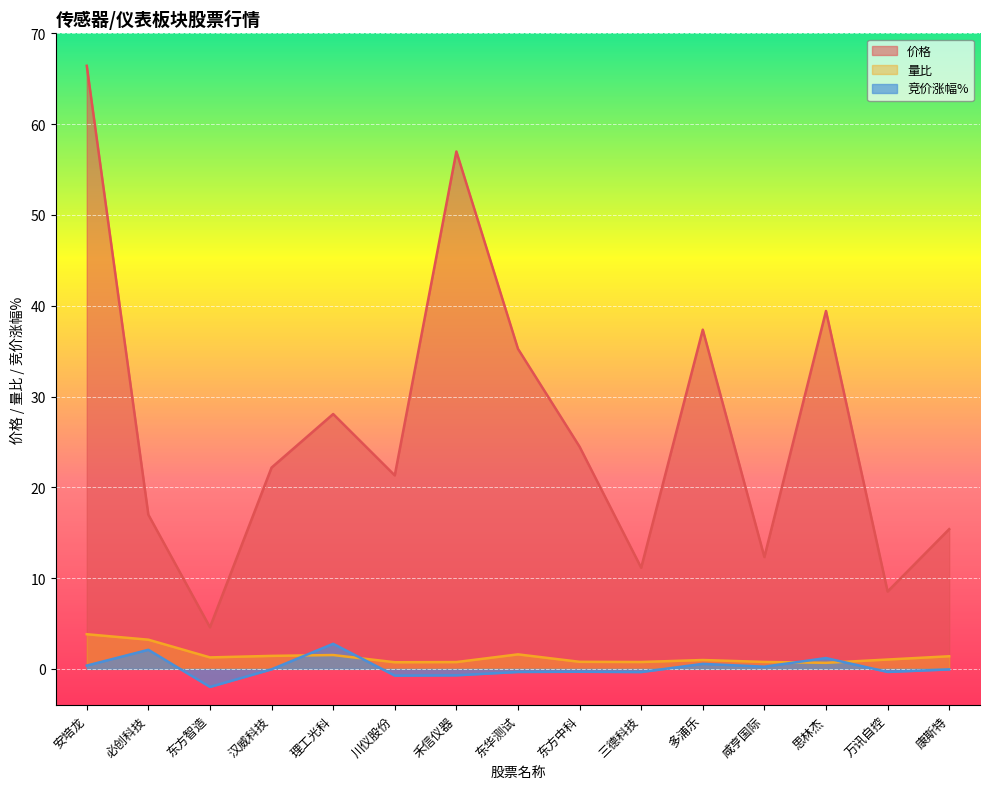

Rank the series at 东华测试 from lowest to highest value.

竞价涨幅%, 量比, 价格